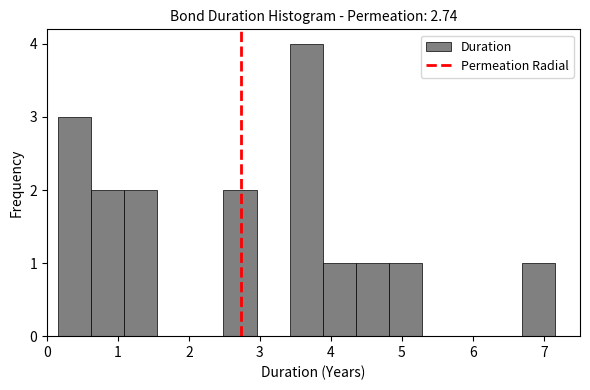

Reading left to right, transcribe this chart: for each bar, give the range it covers on the x-axis and its height. Neither the bar edges nor the heights are printed on the chart, so give them approximately, as read against the axes.

0.2 to 0.6: 3
0.6 to 1.1: 2
1.1 to 1.6: 2
1.6 to 2.0: 0
2.0 to 2.5: 0
2.5 to 3.0: 2
3.0 to 3.4: 0
3.4 to 3.9: 4
3.9 to 4.4: 1
4.4 to 4.8: 1
4.8 to 5.3: 1
5.3 to 5.8: 0
5.8 to 6.2: 0
6.2 to 6.7: 0
6.7 to 7.2: 1